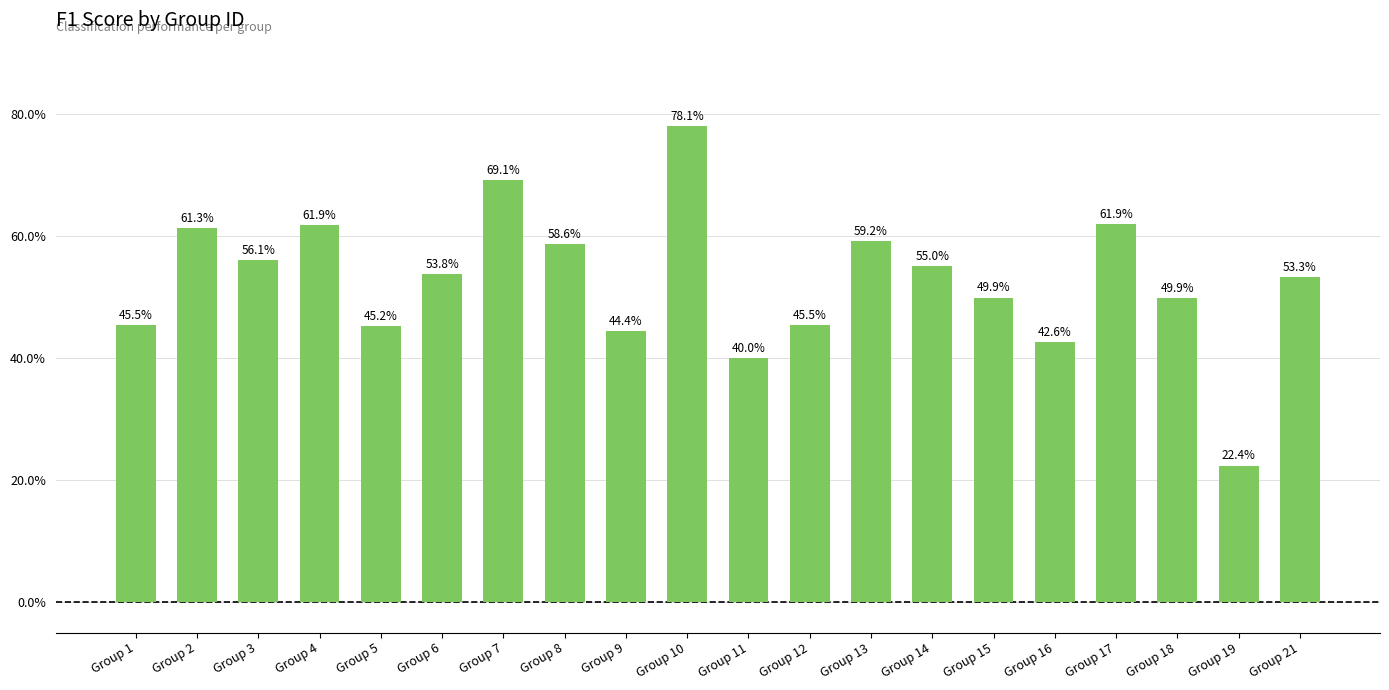

Does the chart contain any negative values?

No